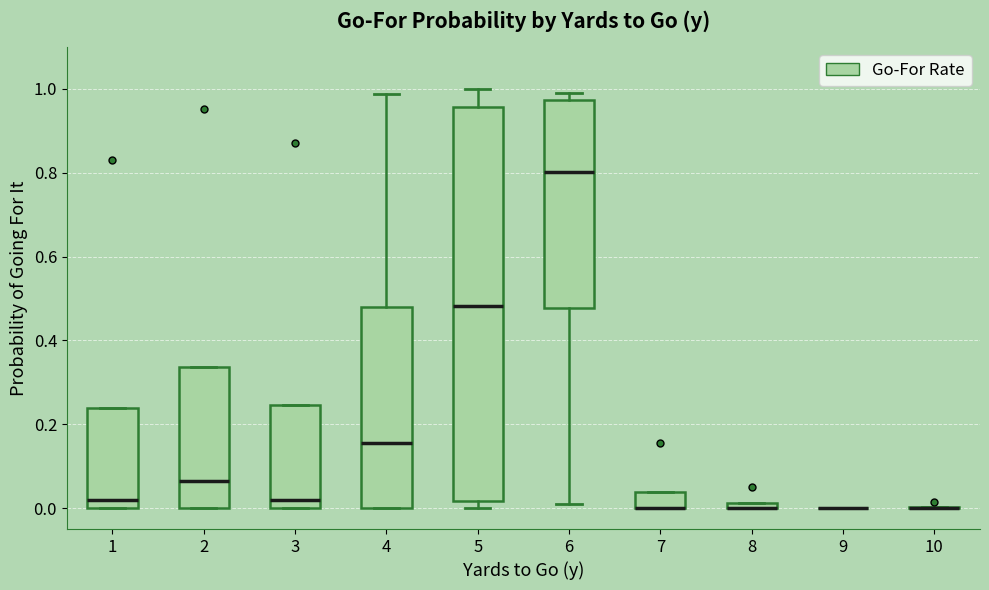

Which box is the tallest, from its lower edge to its upper edge?

5